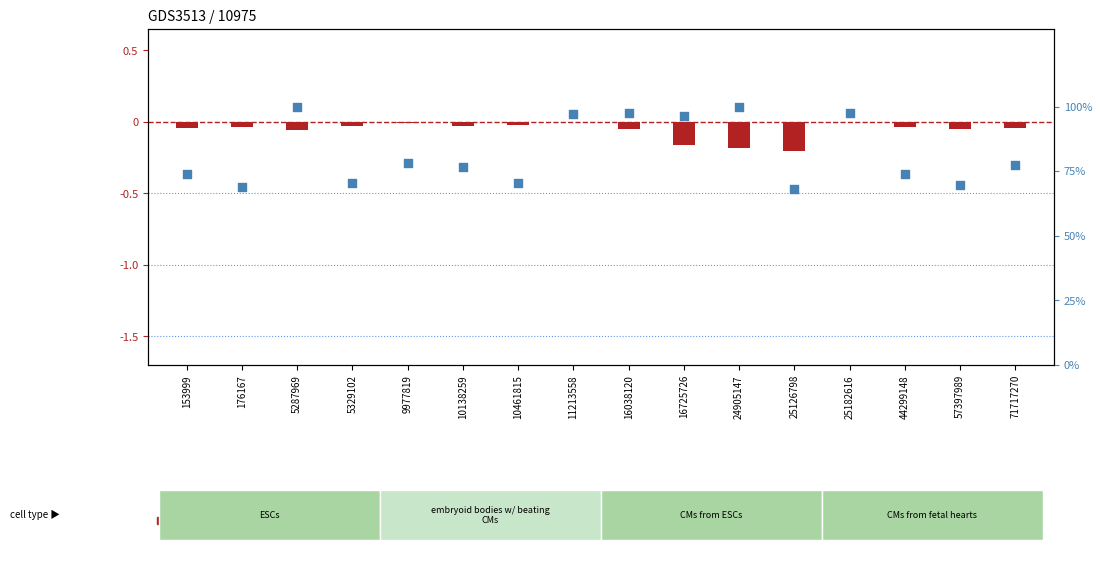

What is the total value across all series at 153999?

73.8